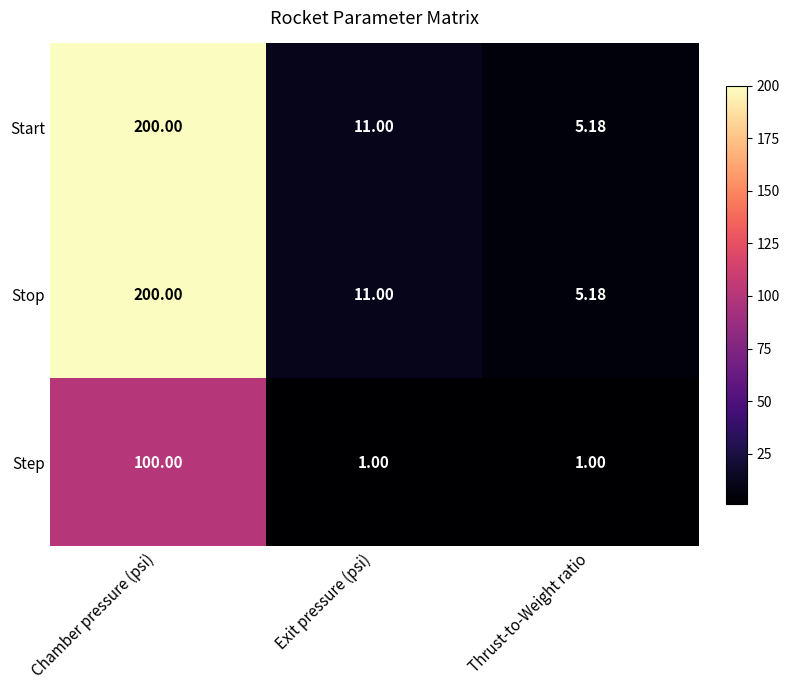

What is the difference between the highest and lowest values at Thrust-to-Weight ratio?

4.2